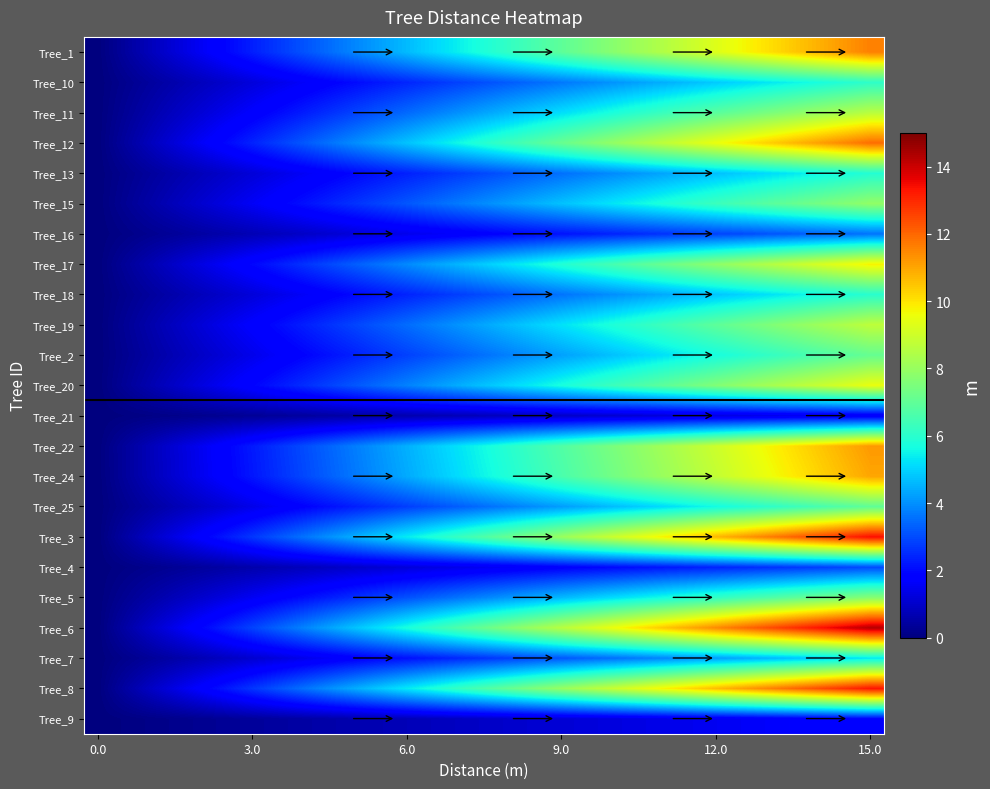

How many series are shown in this chart?

23